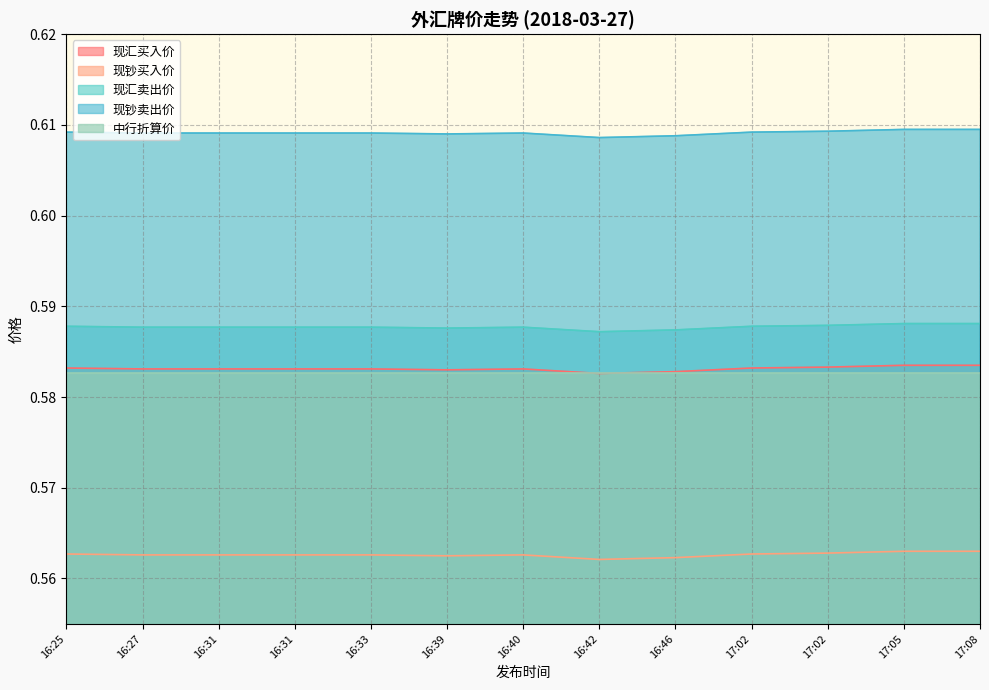

True or false: 现汇买入价 has more than 2 points higher than both neighbors.

False